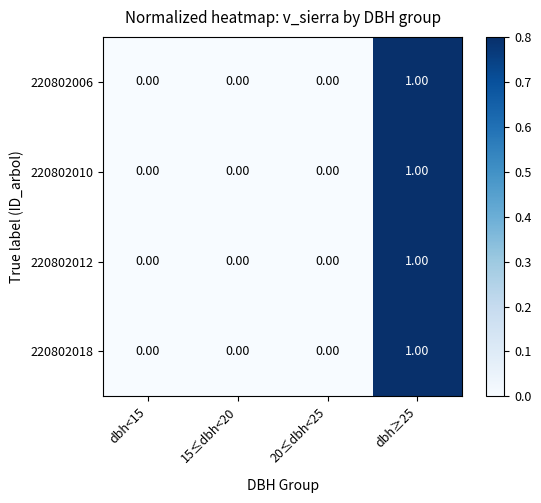

How many data points in 220802018 are above 0?

1